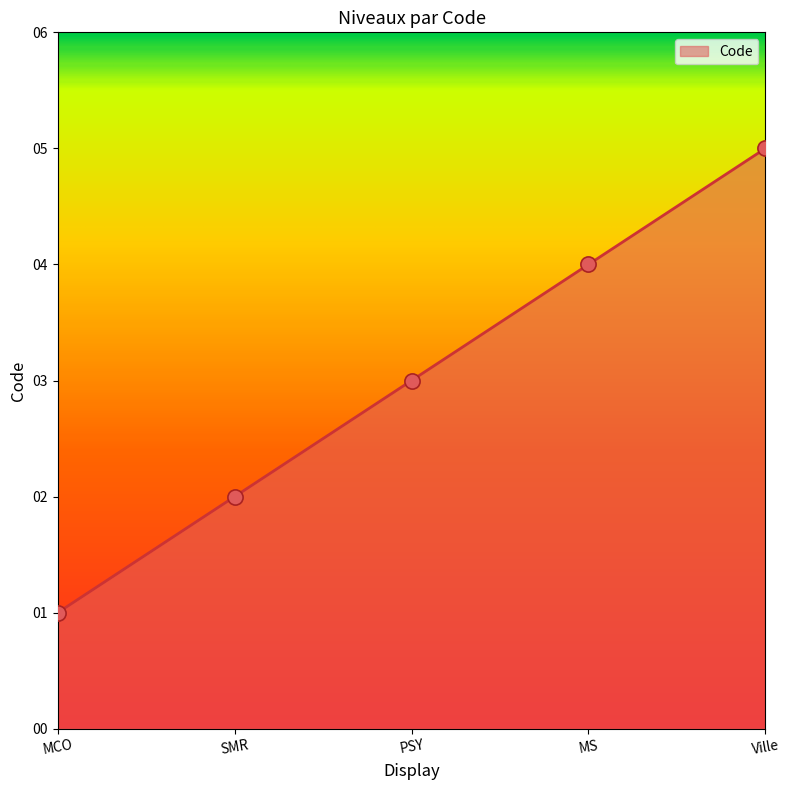

Approximately how many times larger is the value at MS compared to MCO?

4.0